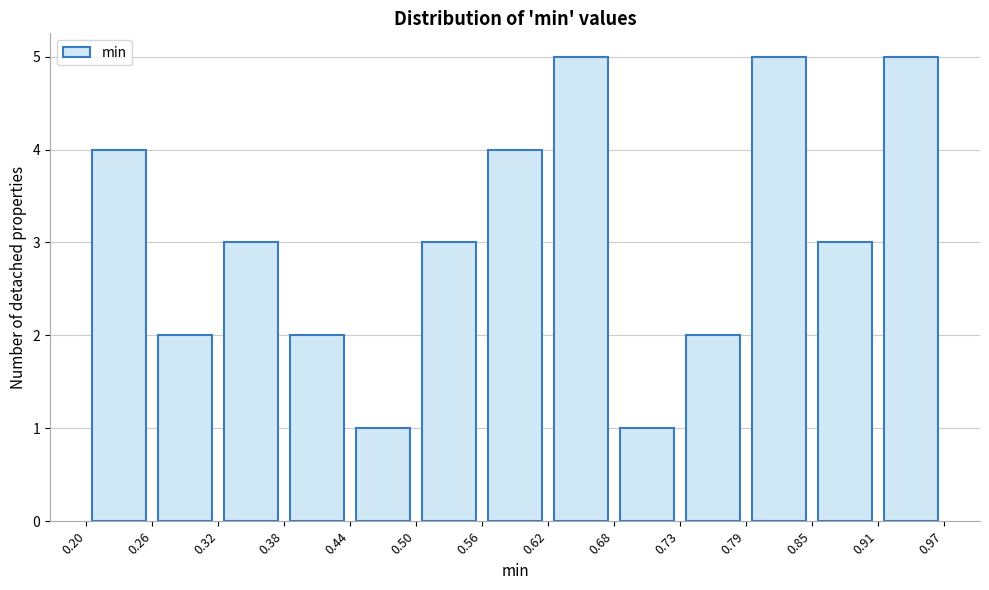

How tall is the bar that spans 0.38 to 0.44 on the x-axis? The values are not printed on the chart, so give them approximately, as read against the axis.

2